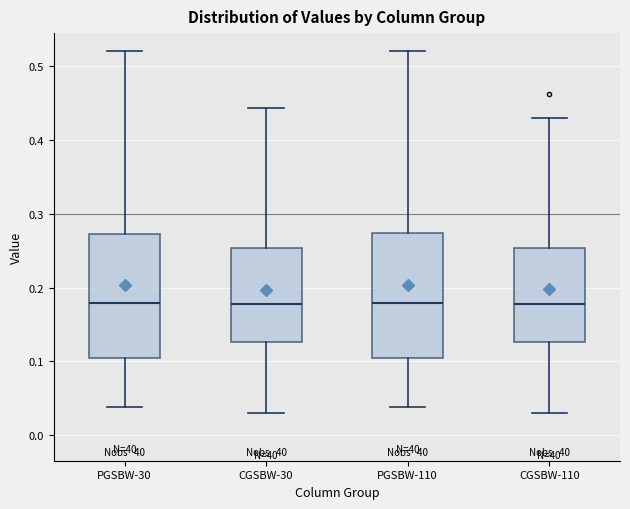

Where is the upper edge of the box for CGSBW-30 on the y-axis? The values are not printed on the chart, so give them approximately, as read against the axis.

0.25